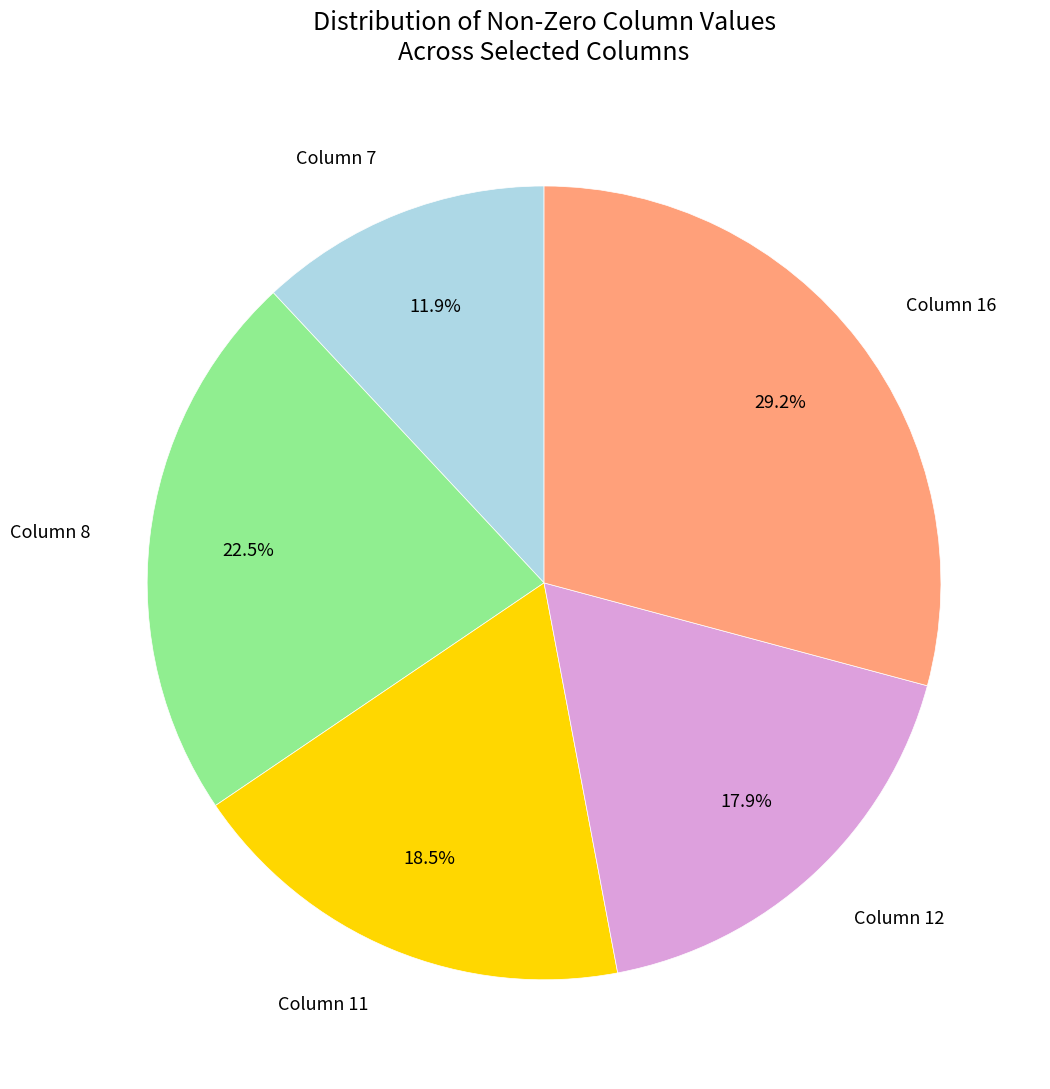

To the nearest percent, what is the average slice percentage?

20%